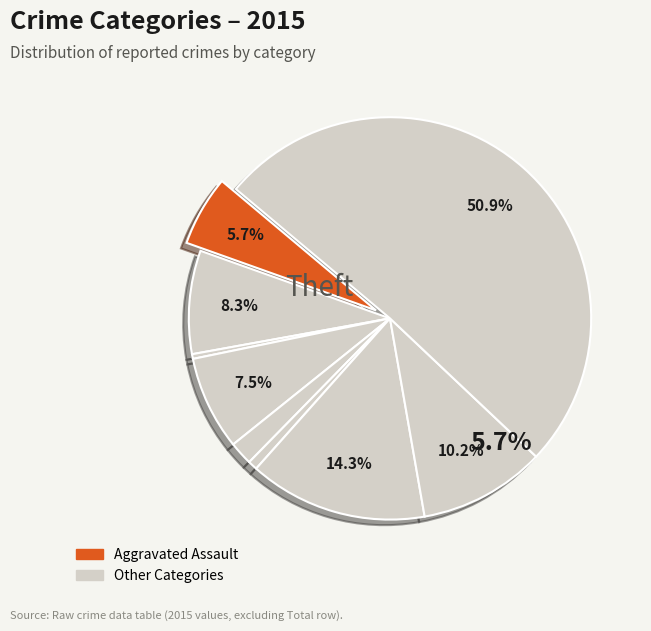

Count the number of slices in the pie.

9